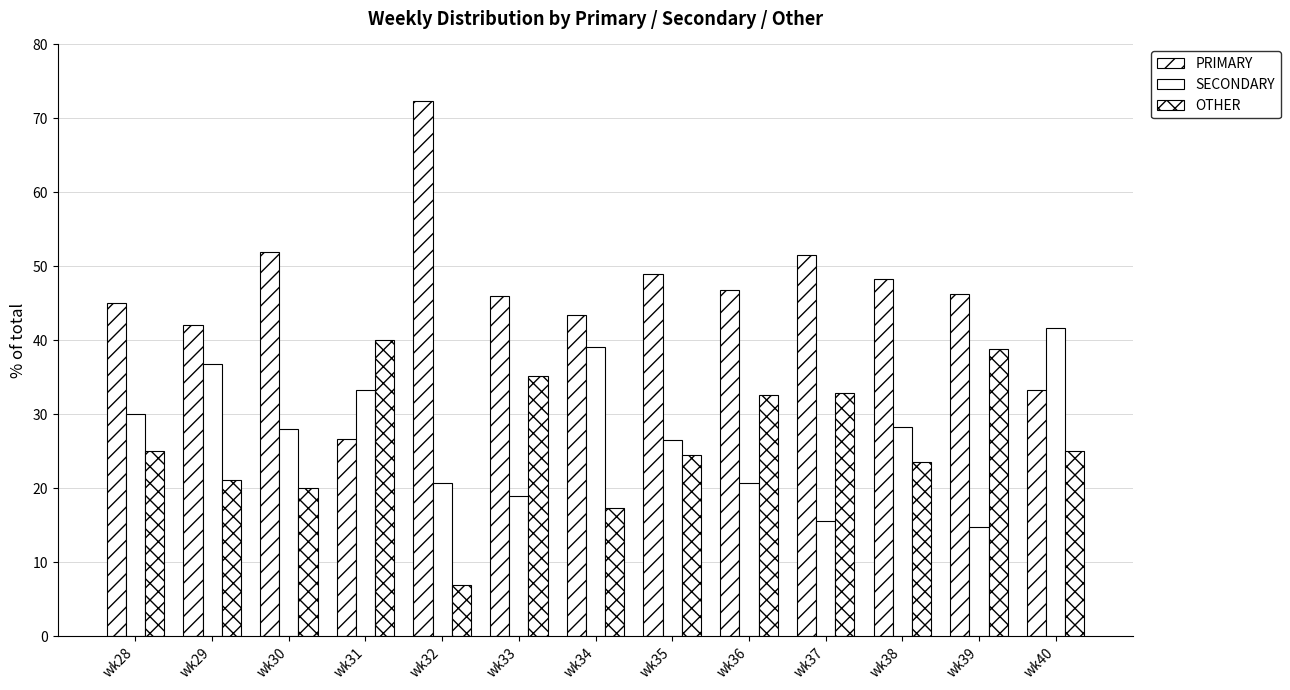

What is the average value of the PRIMARY series?

46.4